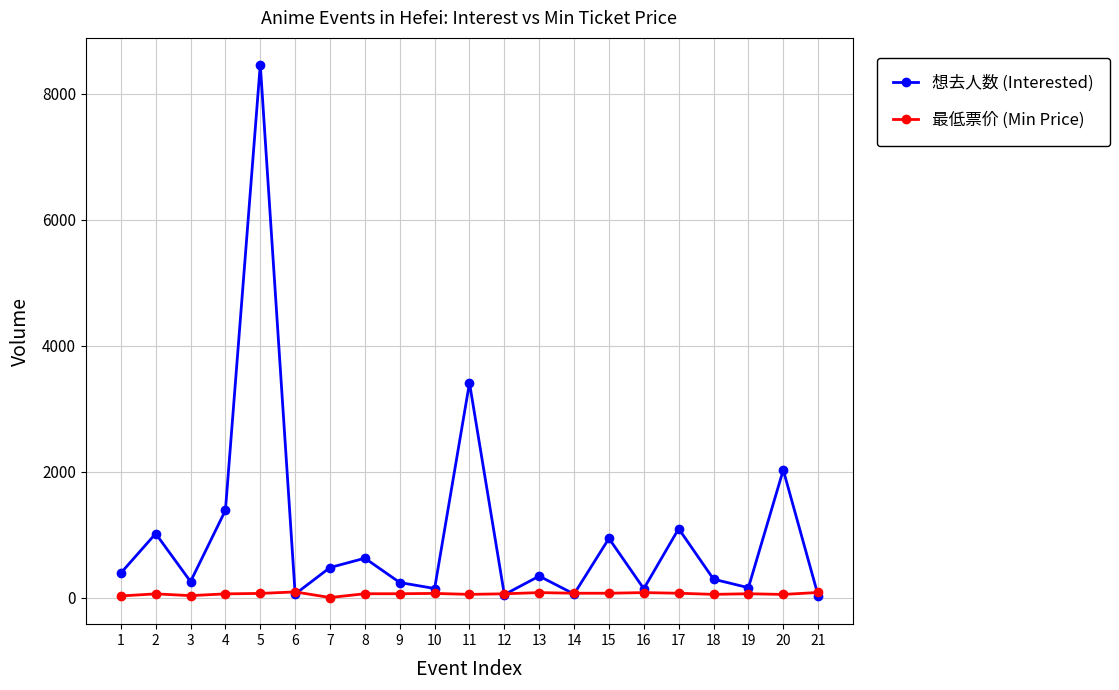

What is the maximum value shown in the chart?

8461.0